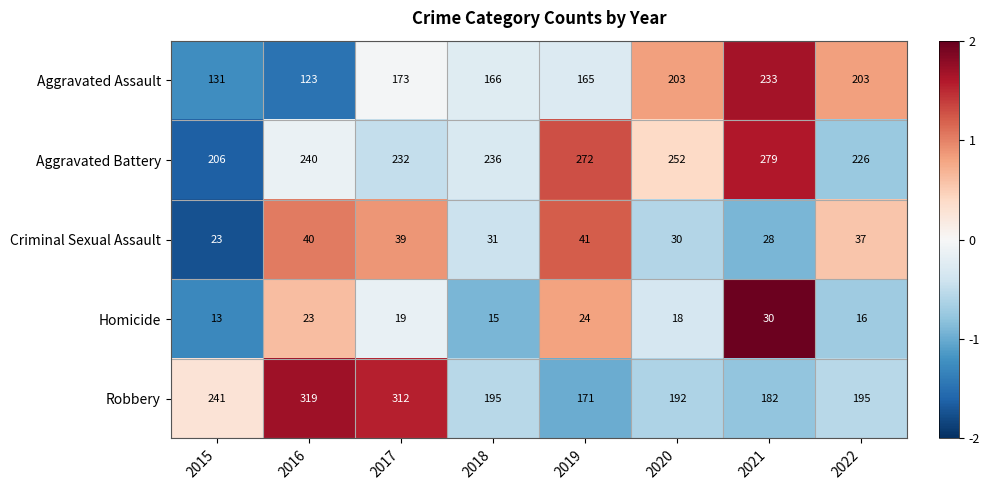

Which series has the largest total across all categories?

Aggravated Battery